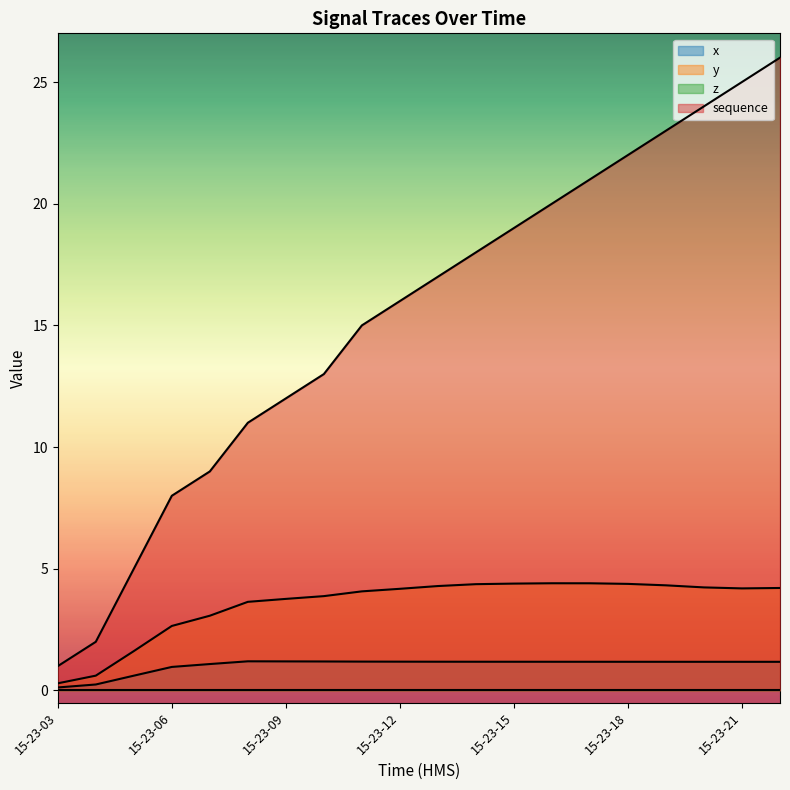

Which series changed the most between 15-23-05 and 15-23-19?

sequence